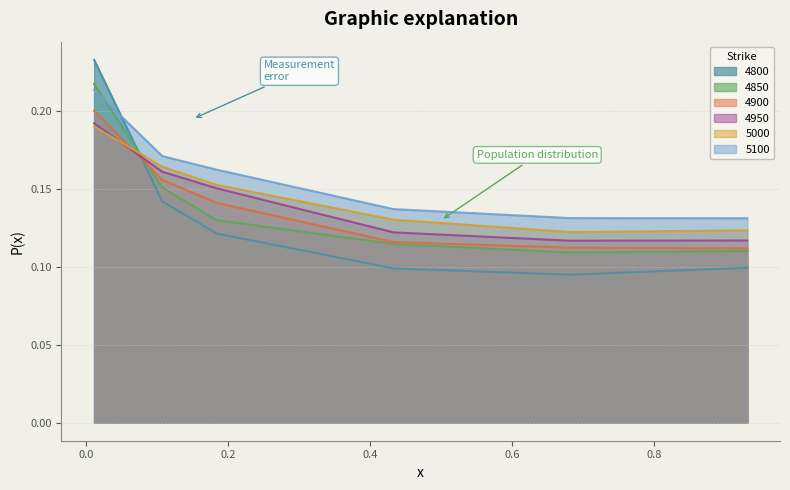

Reading left to right, transcribe all the data shown in this chart.

4800: 0.01095890410958904=0.2	0.1068493150684932=0.1	0.1835616438356164=0.1	0.4328767123287671=0.1	0.6821917808219178=0.1	0.9315068493150684=0.1
4850: 0.01095890410958904=0.2	0.1068493150684932=0.2	0.1835616438356164=0.1	0.4328767123287671=0.1	0.6821917808219178=0.1	0.9315068493150684=0.1
4900: 0.01095890410958904=0.2	0.1068493150684932=0.2	0.1835616438356164=0.1	0.4328767123287671=0.1	0.6821917808219178=0.1	0.9315068493150684=0.1
4950: 0.01095890410958904=0.2	0.1068493150684932=0.2	0.1835616438356164=0.2	0.4328767123287671=0.1	0.6821917808219178=0.1	0.9315068493150684=0.1
5000: 0.01095890410958904=0.2	0.1068493150684932=0.2	0.1835616438356164=0.2	0.4328767123287671=0.1	0.6821917808219178=0.1	0.9315068493150684=0.1
5100: 0.01095890410958904=0.2	0.1068493150684932=0.2	0.1835616438356164=0.2	0.4328767123287671=0.1	0.6821917808219178=0.1	0.9315068493150684=0.1